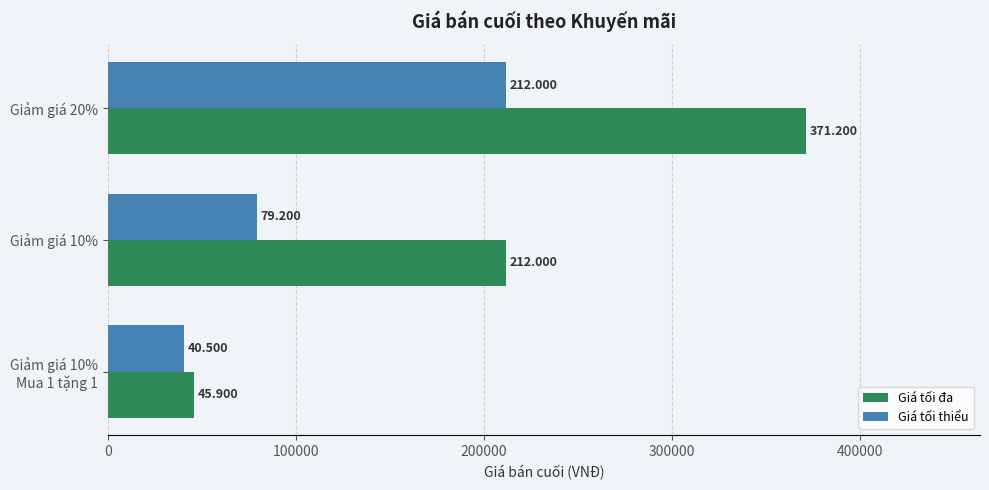

What is the sum of all Giá tối đa values?

629100